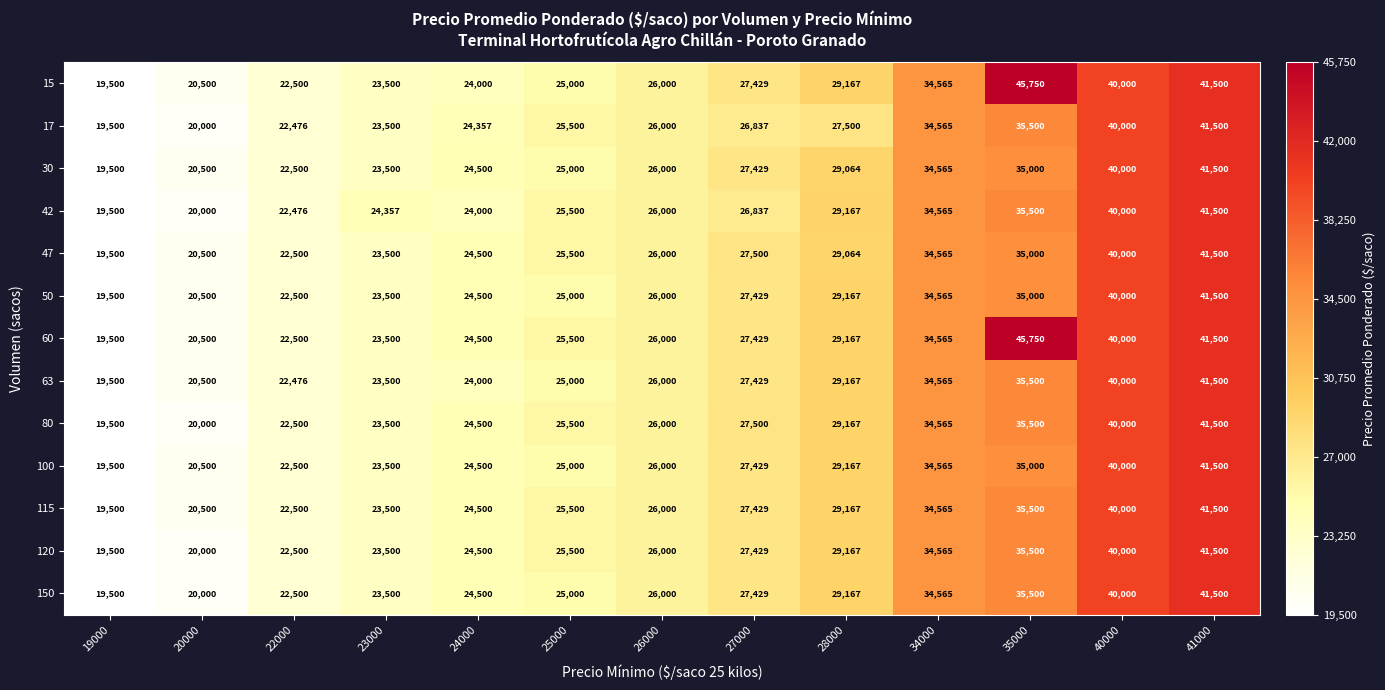

What is the total value across all series at 28000?

377298